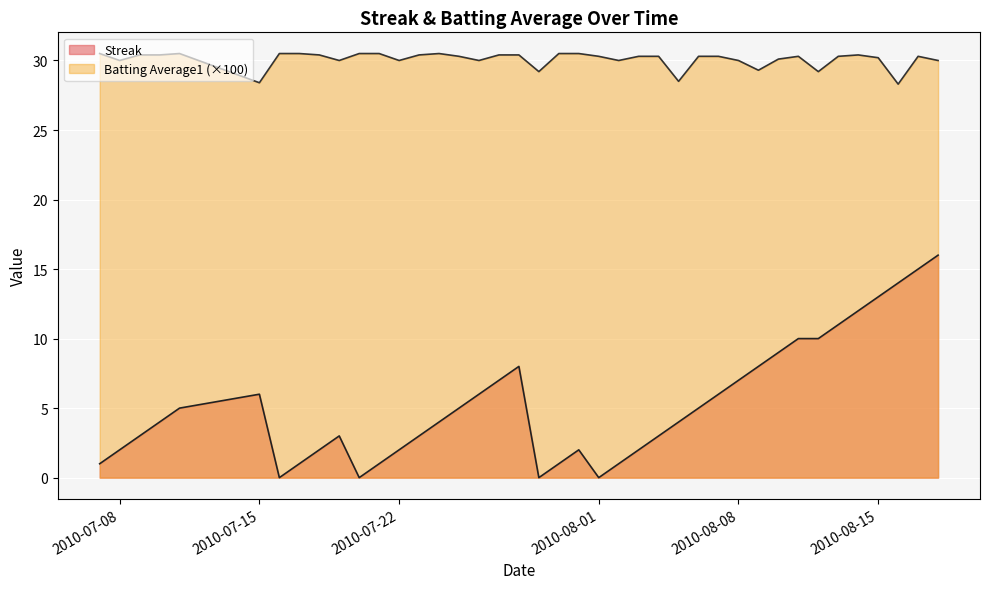

Which series has the widest spread of values?

Streak